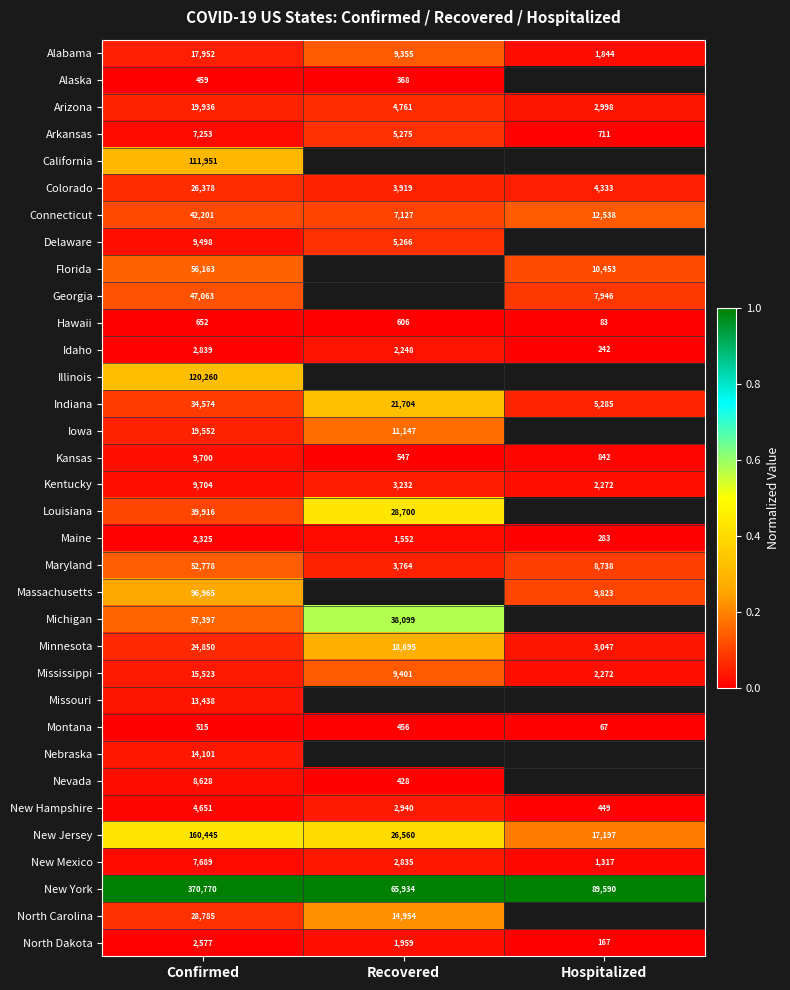

At Confirmed, list the series in order from smallest to largest.

Alaska, Montana, Hawaii, Maine, North Dakota, Idaho, New Hampshire, Arkansas, New Mexico, Nevada, Delaware, Kansas, Kentucky, Missouri, Nebraska, Mississippi, Alabama, Iowa, Arizona, Minnesota, Colorado, North Carolina, Indiana, Louisiana, Connecticut, Georgia, Maryland, Florida, Michigan, Massachusetts, California, Illinois, New Jersey, New York